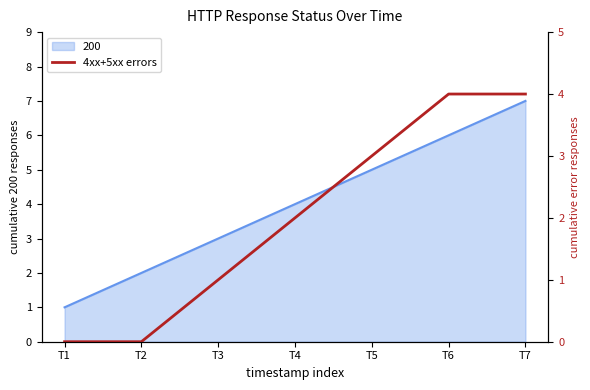

Is it true that the value at T5 is 3?

True